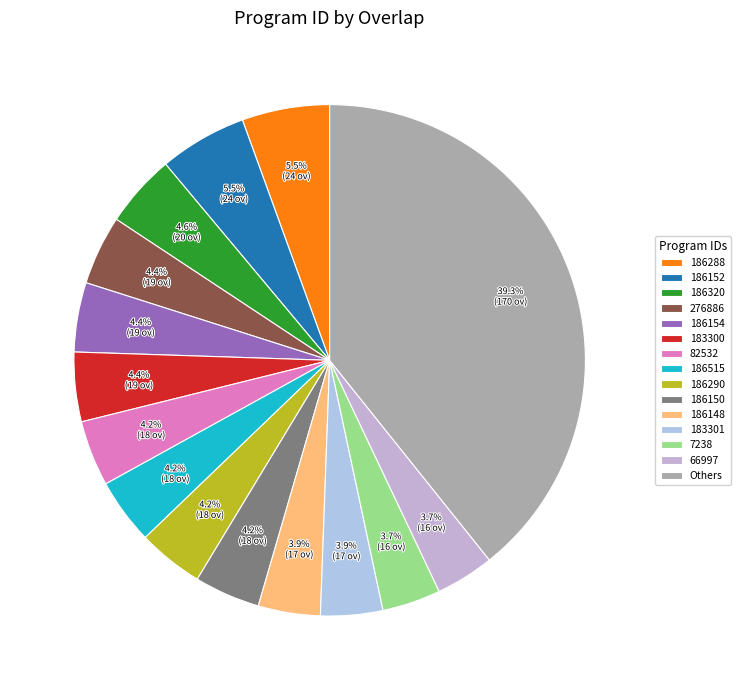

Count the number of slices in the pie.

15